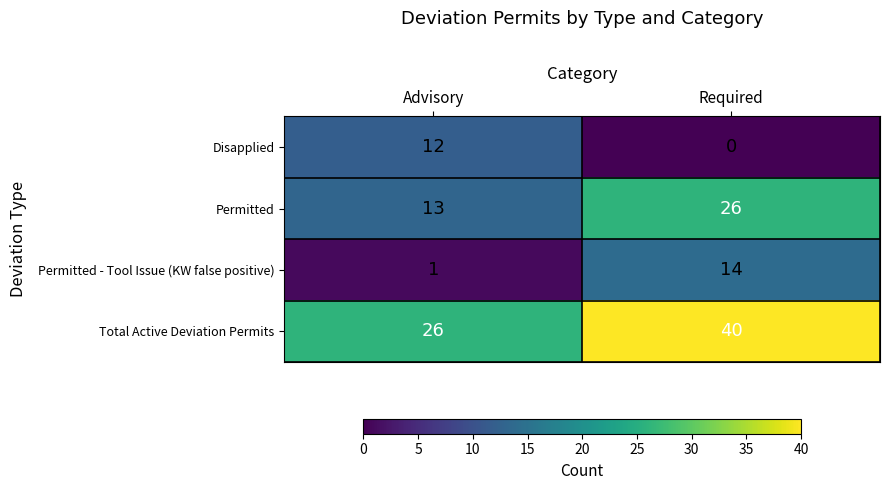

What is the difference between the Disapplied values at Required and Advisory?

12